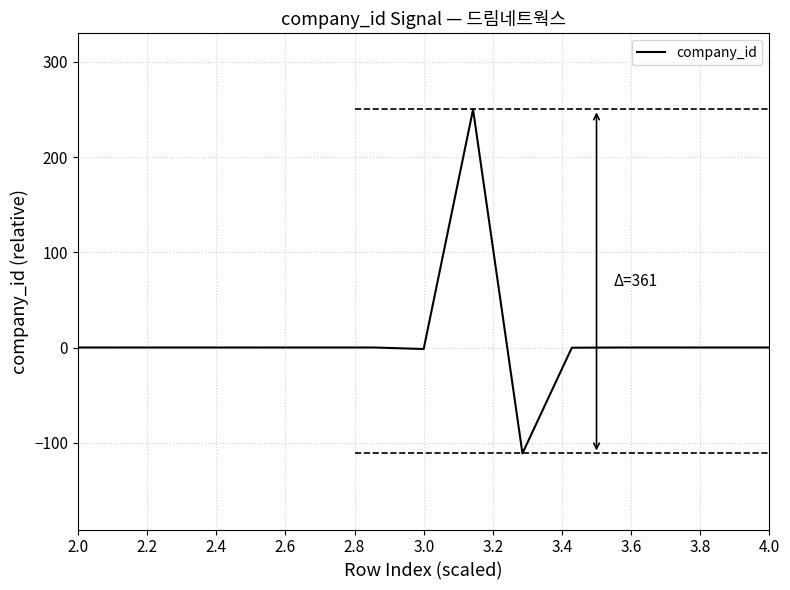

What is the smallest value displayed?

-111.3